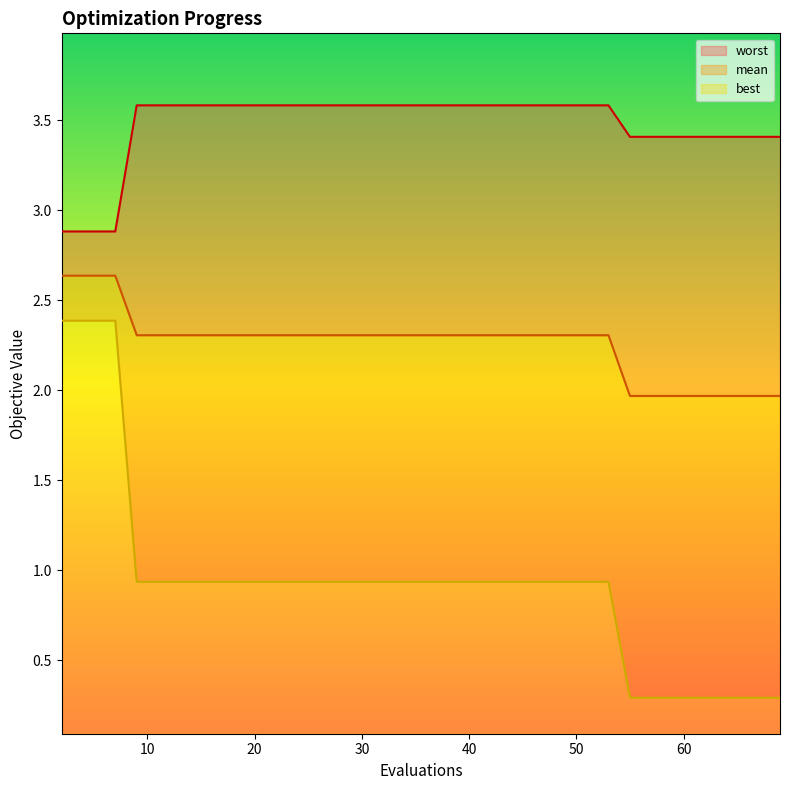

What is the highest value of the best series?

2.3